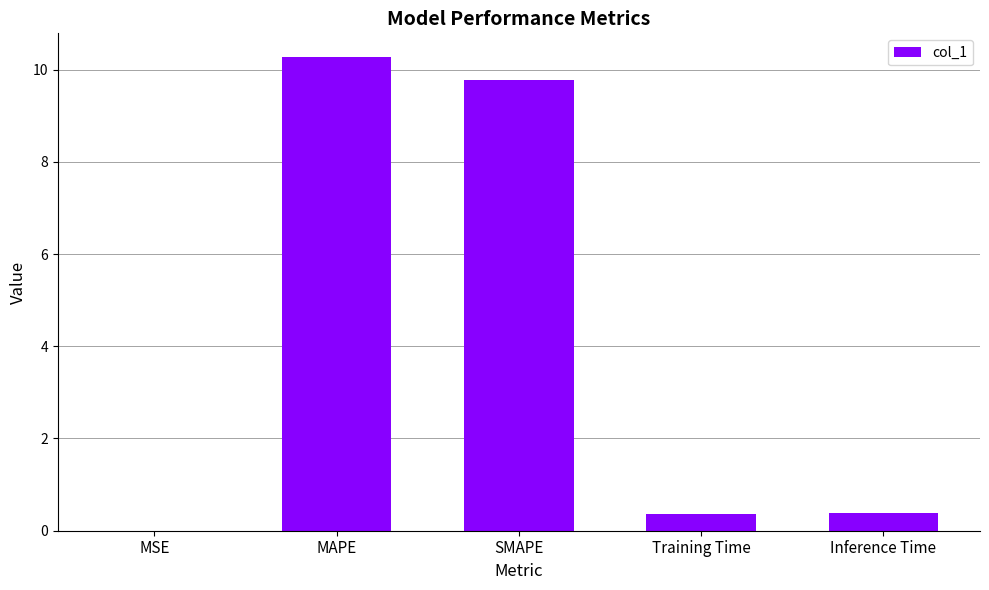

Between MSE and Inference Time, which is larger?

Inference Time